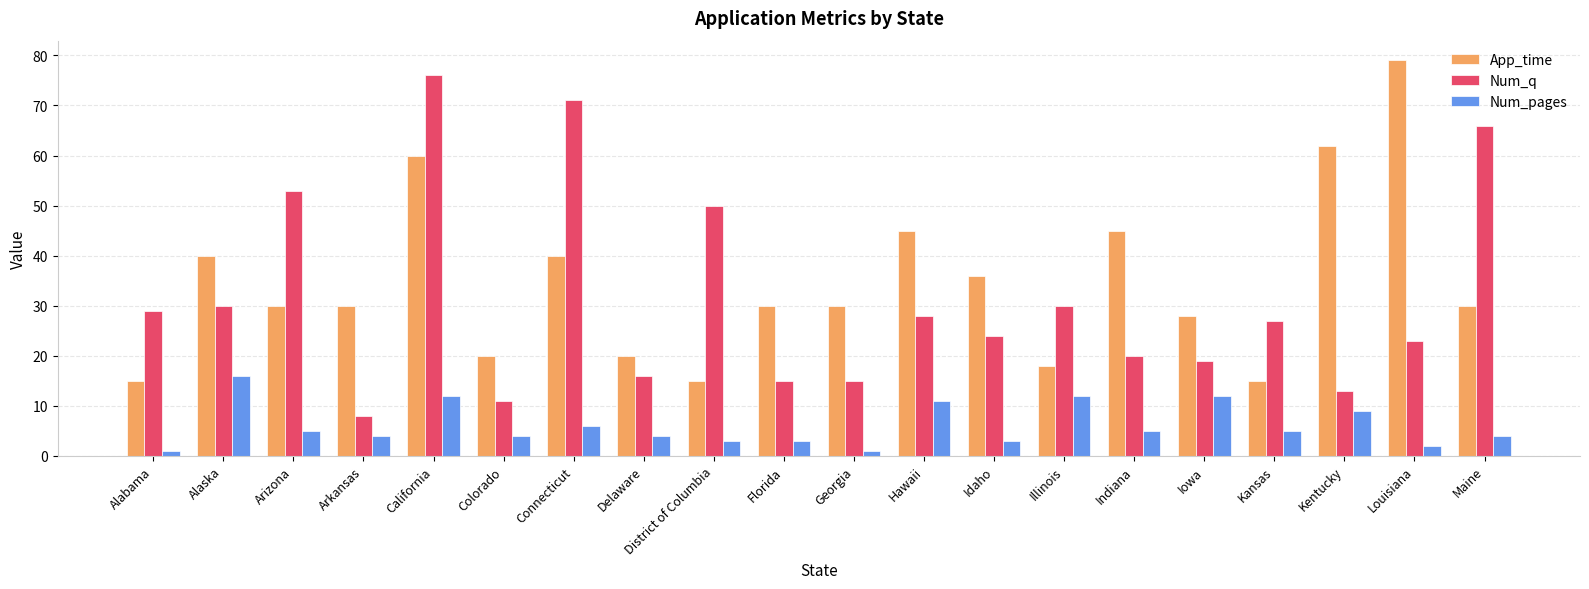

What is the difference between the second highest and minimum values in the App_time series?

47